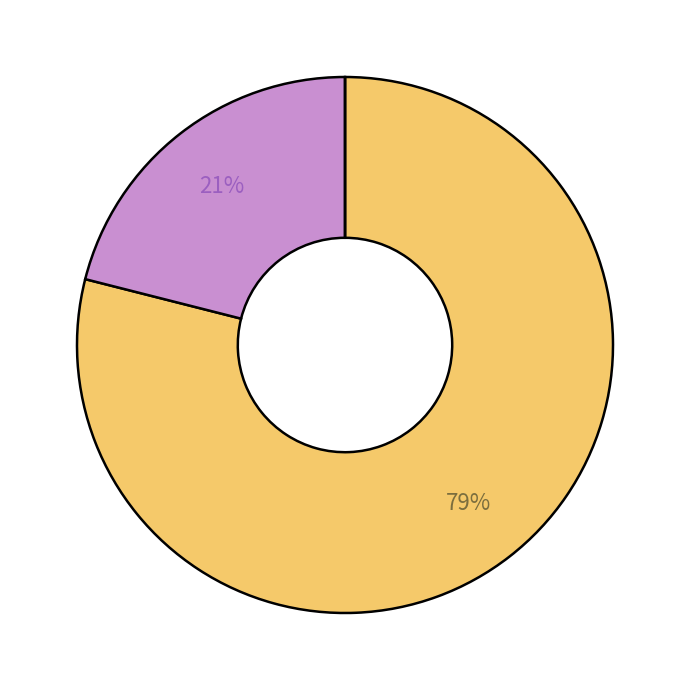

Is there a majority slice in this chart?

Yes